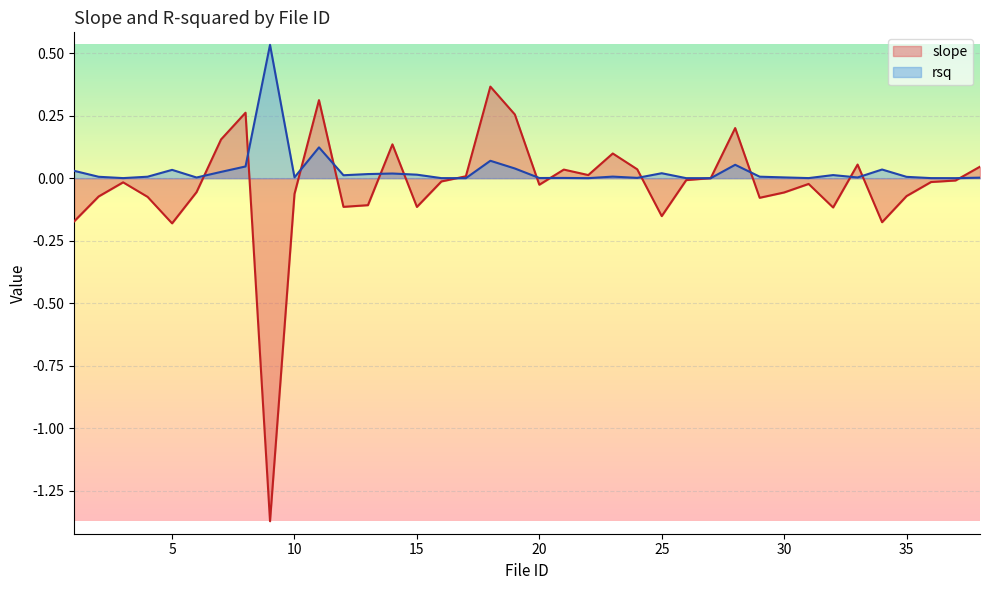

Where is the first local minimum for rsq?

3